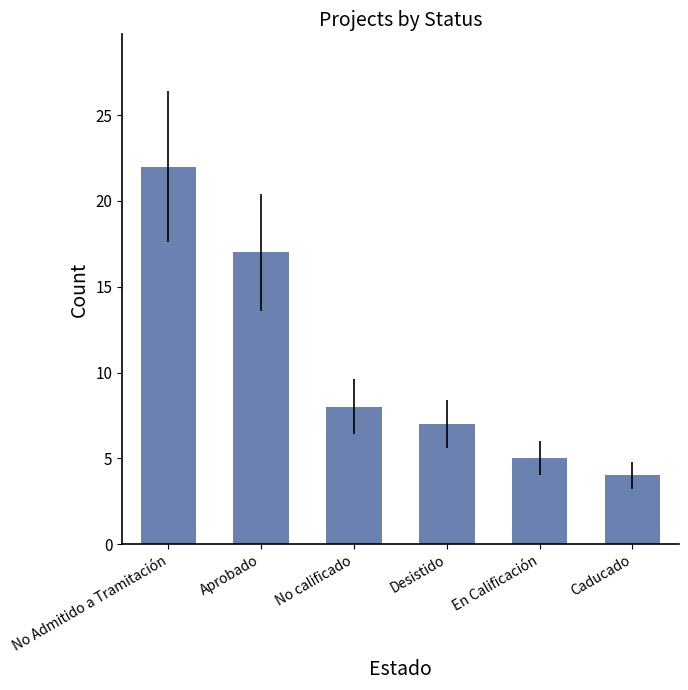

What is the change in value from No calificado to Desistido?

-1